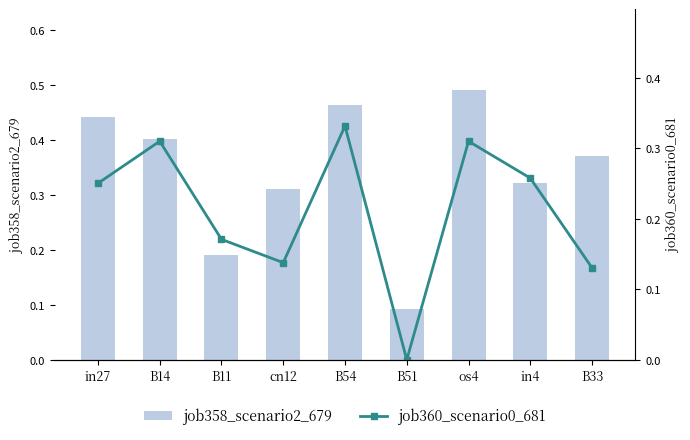

What is the total value across all series at B14?

0.7